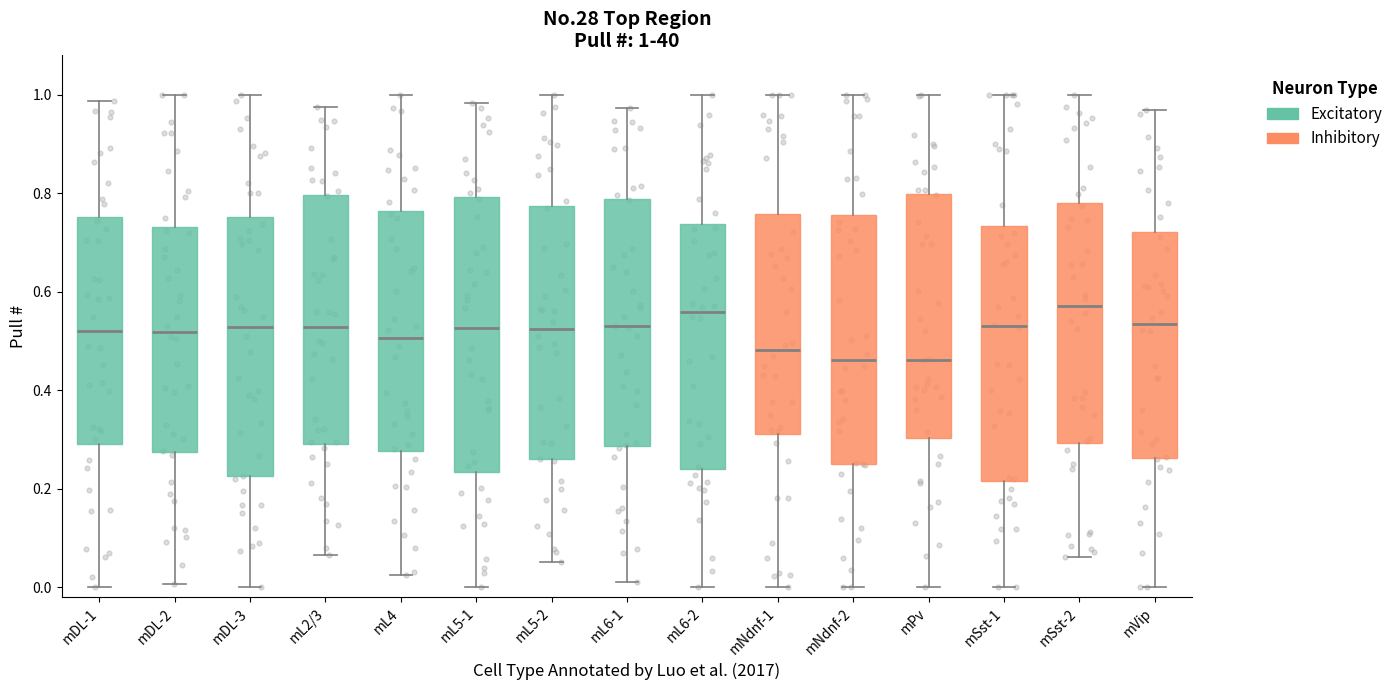

Comparing the boxes themselves (not the whiskers), which one is the tallest?

mL5-1